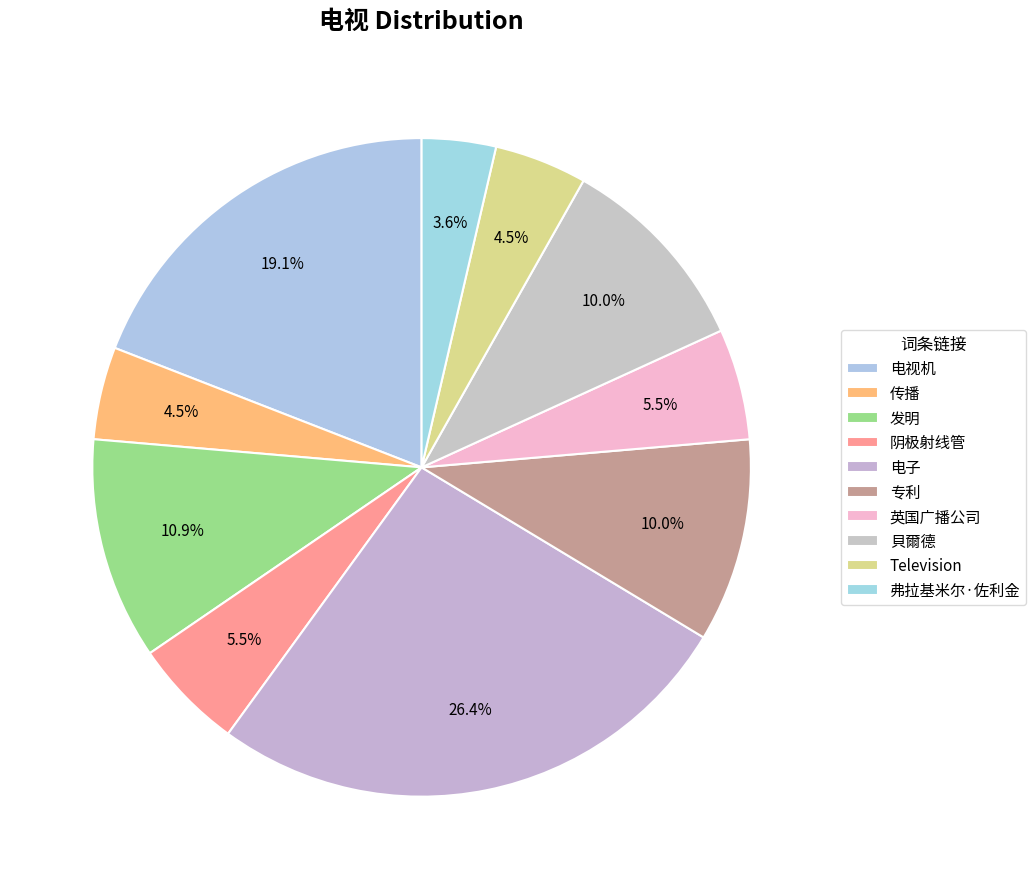

To the nearest percent, what is the average slice percentage?

10%